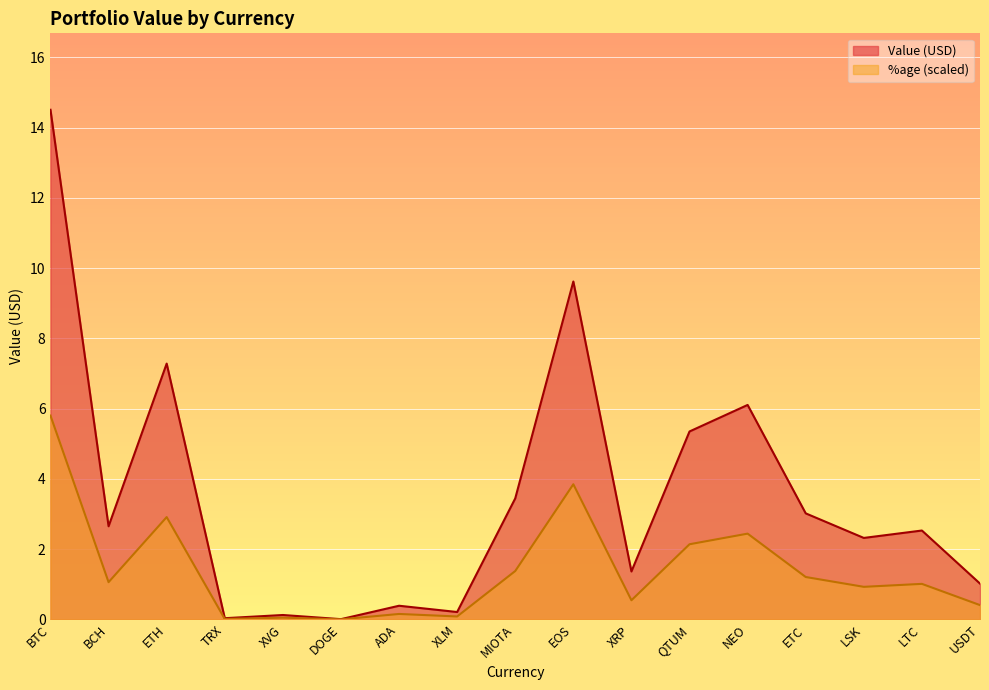

Between ETC and LSK, which is larger?

ETC